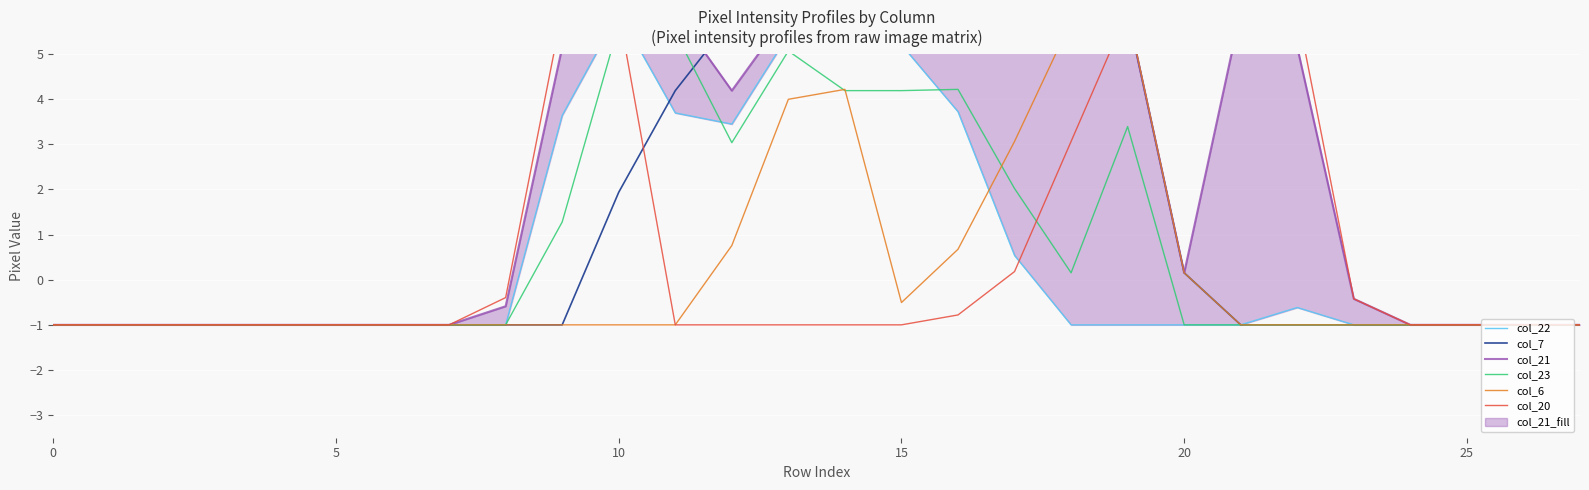

The value of col_6 at 16 is 1.1. True or false?

False